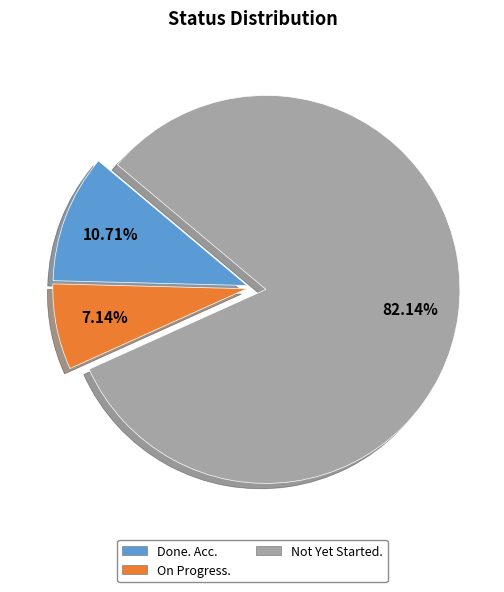

Rank the categories by value from lowest to highest.

On Progress., Done. Acc., Not Yet Started.